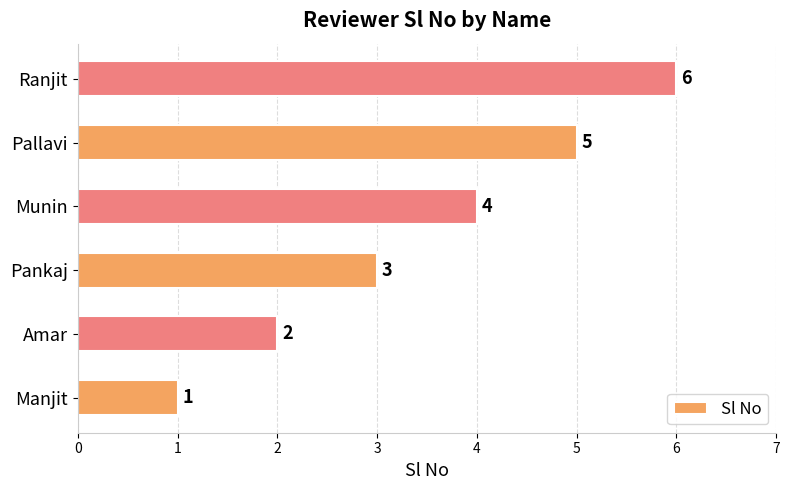

At which label is the value closest to 3?

Pankaj